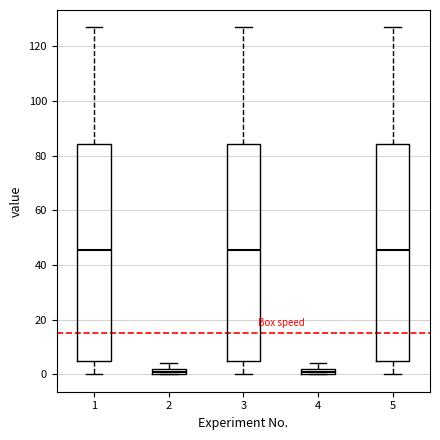

Where is the upper edge of the box at x = 2 on the y-axis? The values are not printed on the chart, so give them approximately, as read against the axis.

2